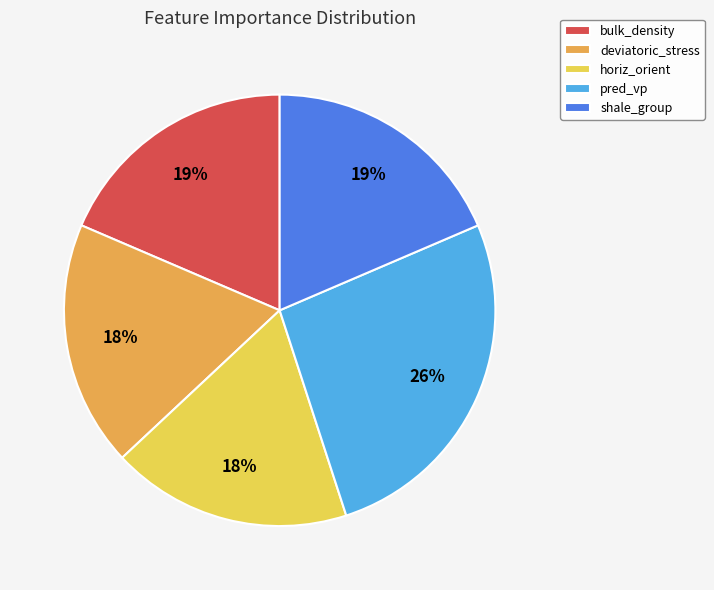

Between pred_vp and shale_group, which is larger?

pred_vp